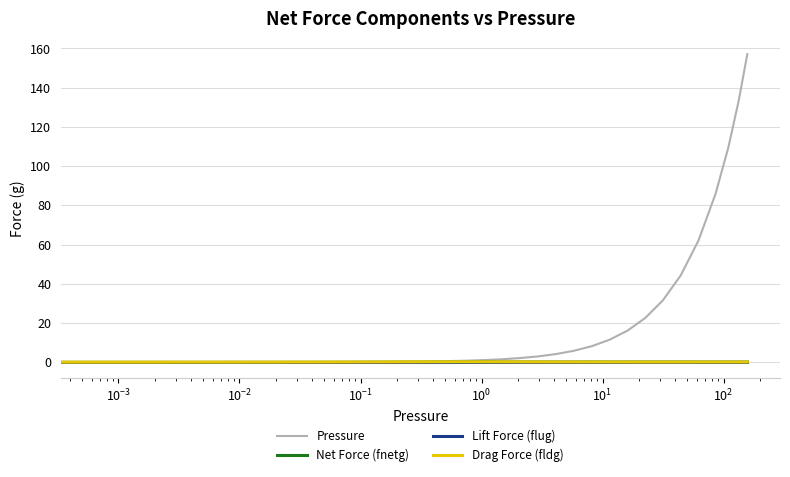

Which series has the largest total across all categories?

Pressure